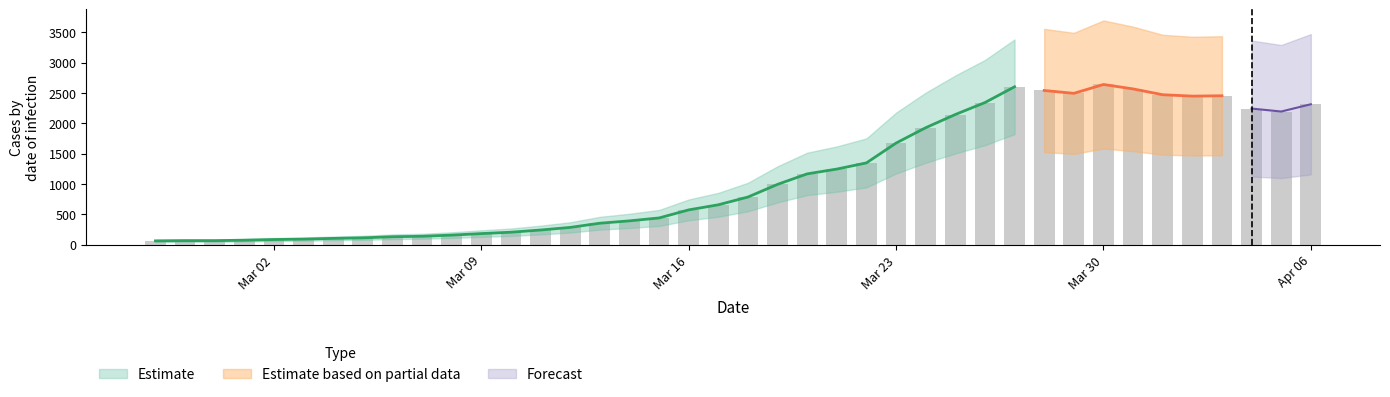

What is the change in value from 2020-03-01 to 2020-03-17?

+584